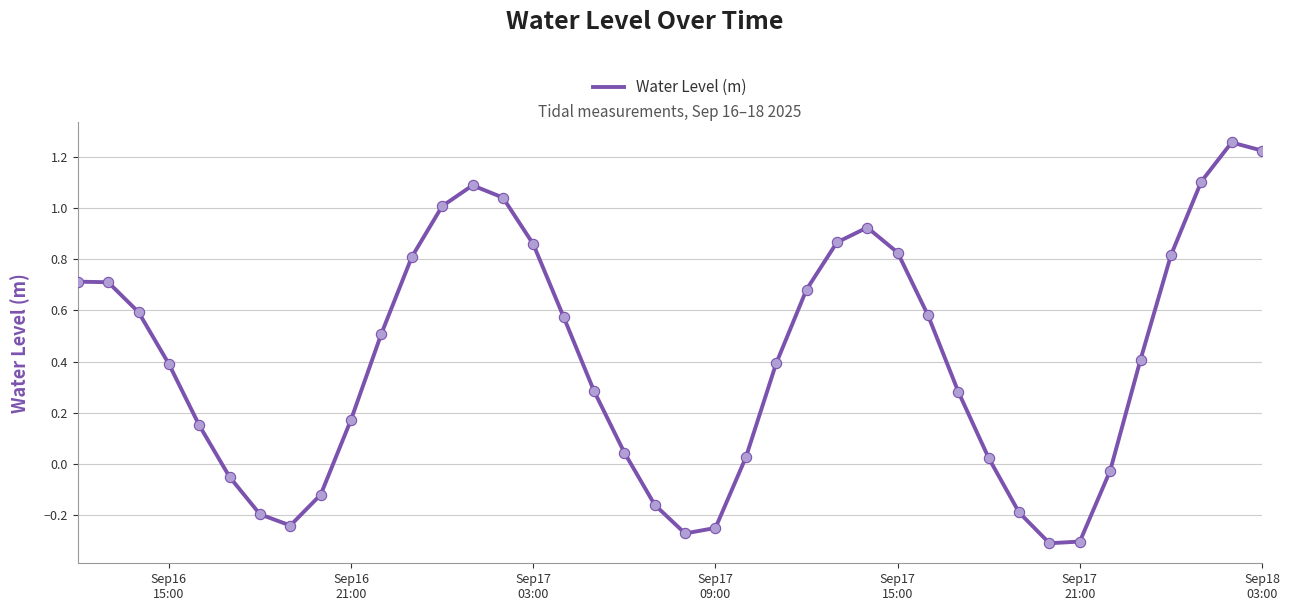

What is the difference between the maximum and minimum values?

1.6